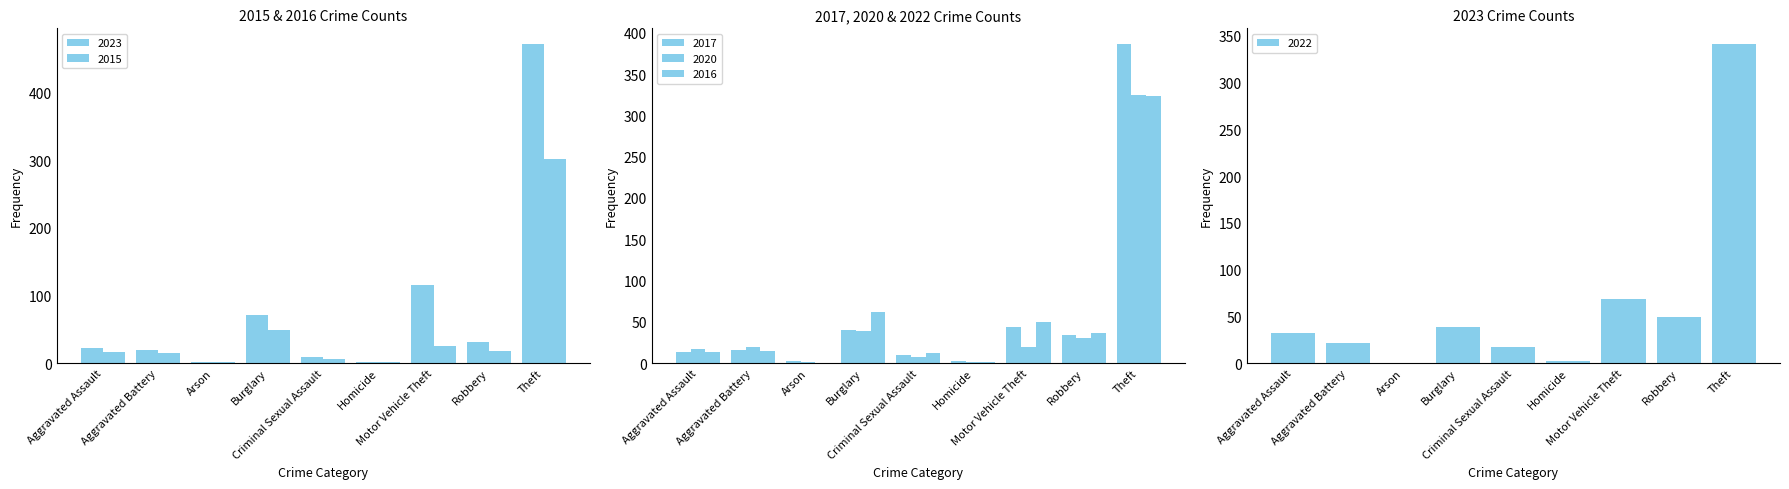

True or false: 2017 has a value of 13 at Aggravated Assault.

True